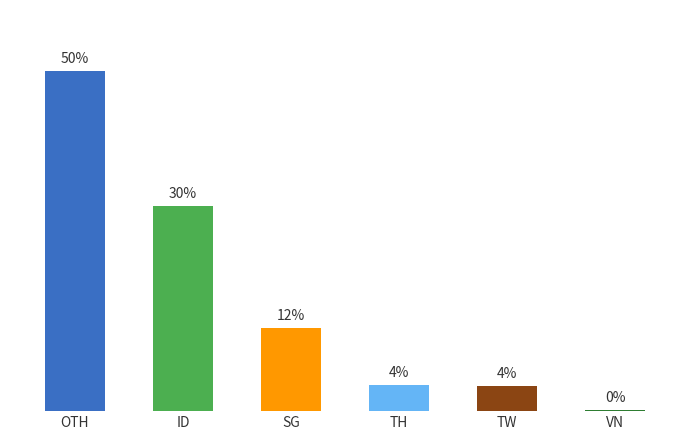

Is it true that the value at ID is 30.2?

True